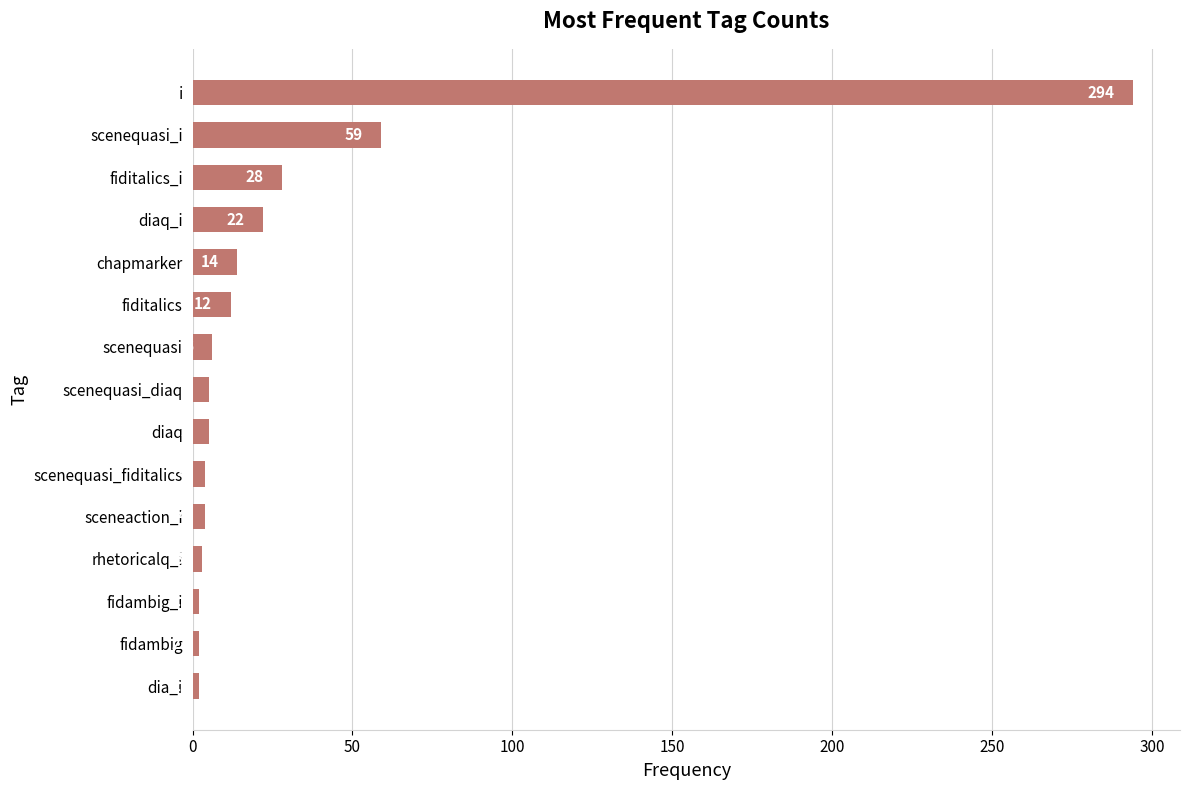

Which has a higher value, scenequasi or fidambig_i?

scenequasi